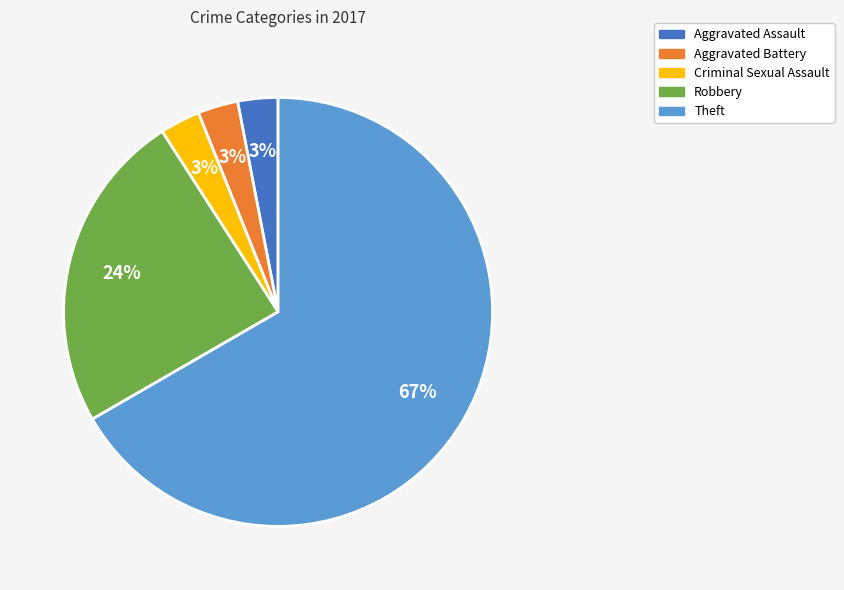

Which slice is the largest?

Theft